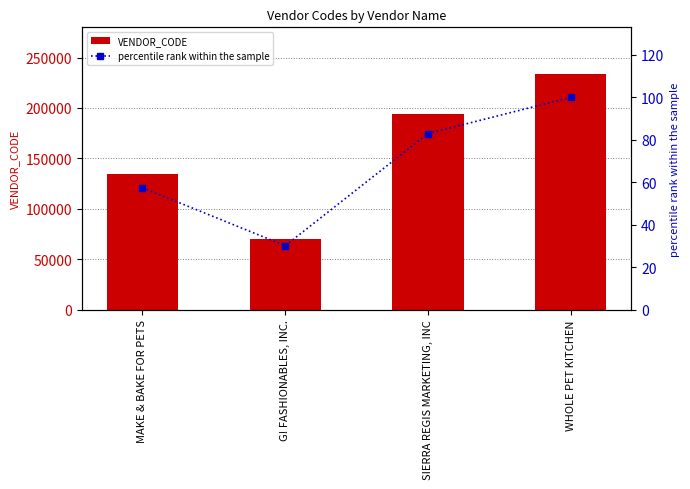

At which label does VENDOR_CODE reach its peak?

WHOLE PET KITCHEN